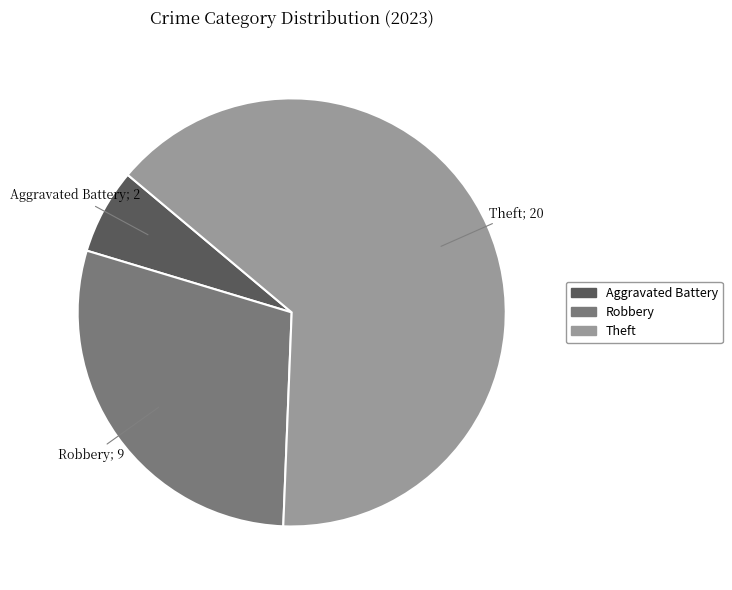

Which slice represents more than half of the pie?

Theft